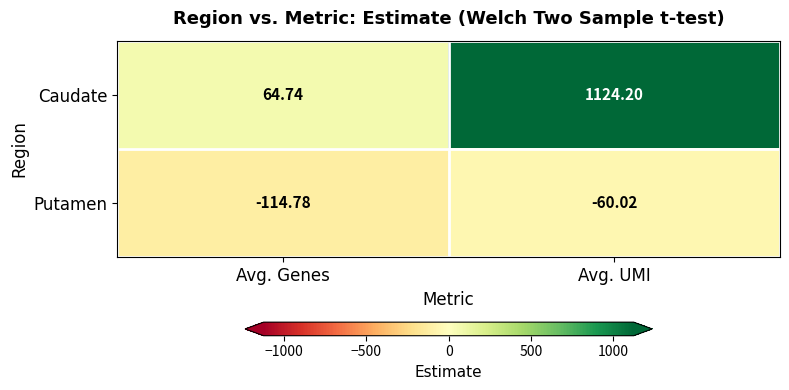

Which label corresponds to the largest value in the chart?

Avg. UMI